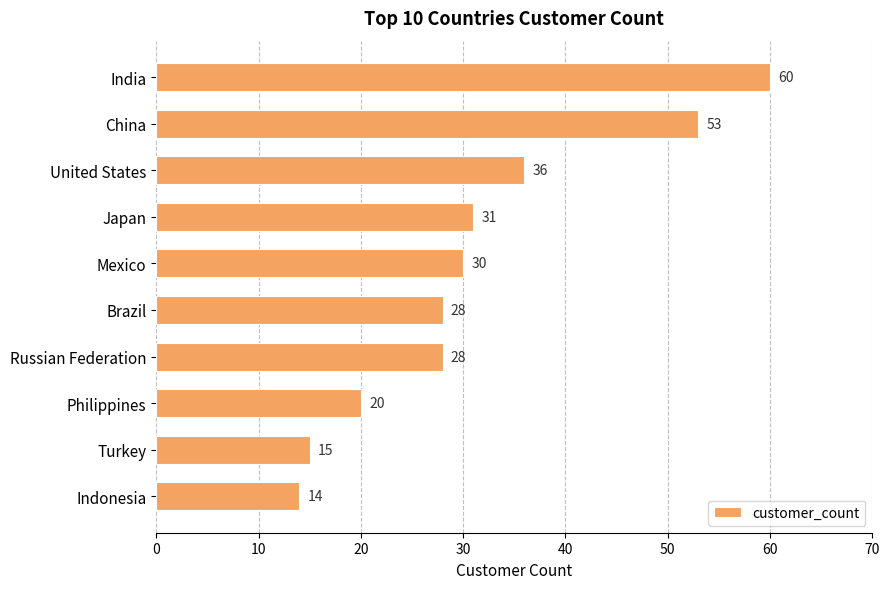

Are the bars grouped side by side (vs. stacked)?

No